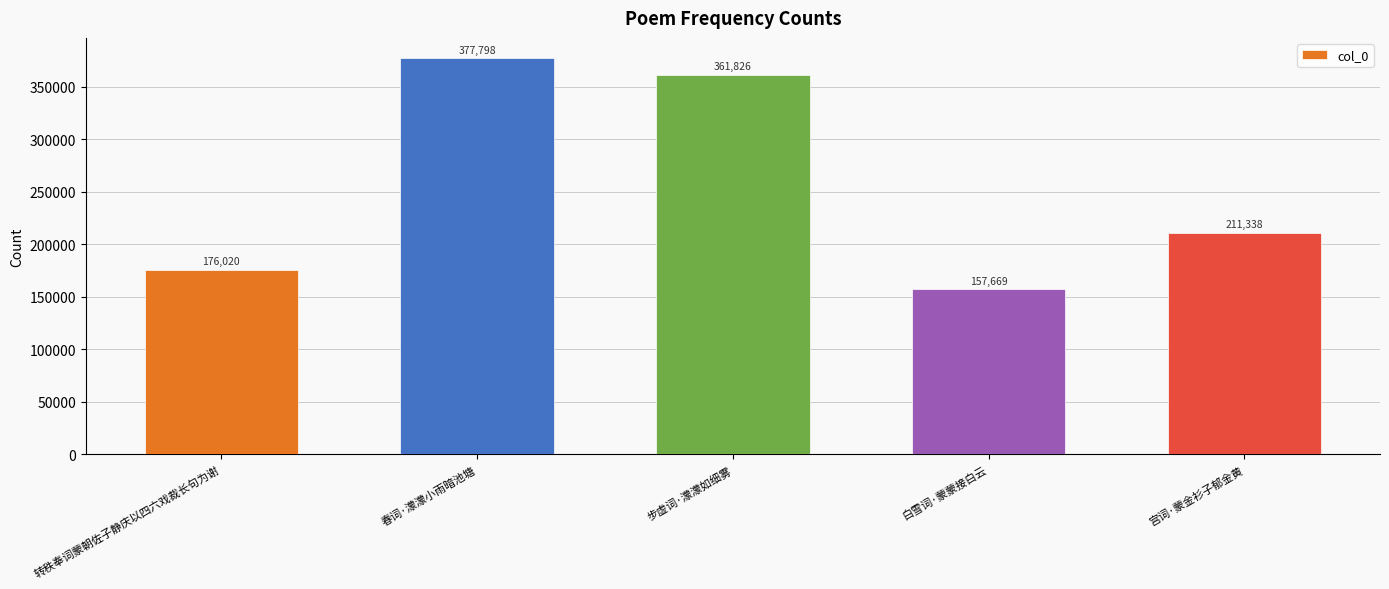

What is the difference between the maximum and minimum values?

220129